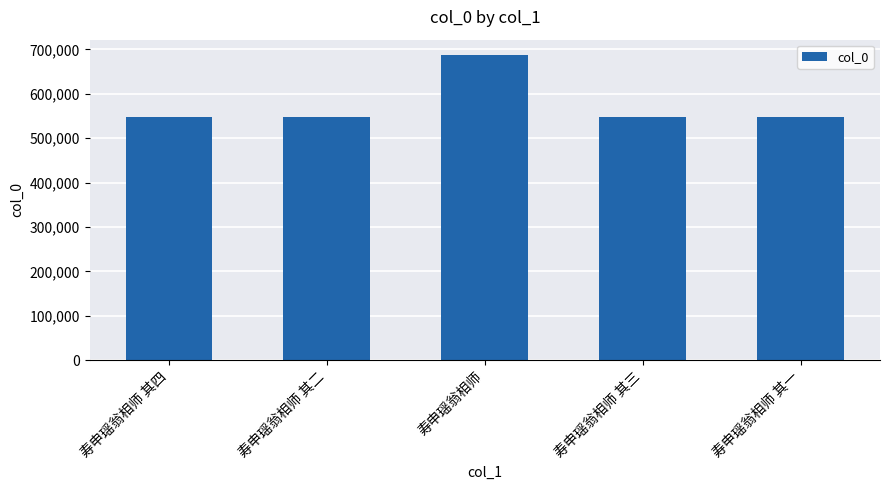

What value does the data have at 寿申瑶翁相师 其二, to the nearest 50?

548550